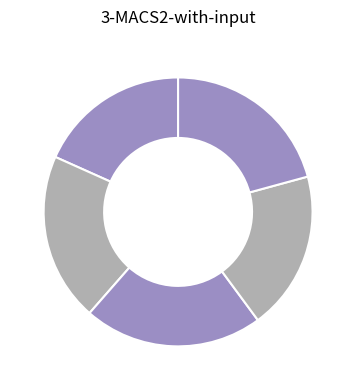

How many segments does this pie chart have?

5